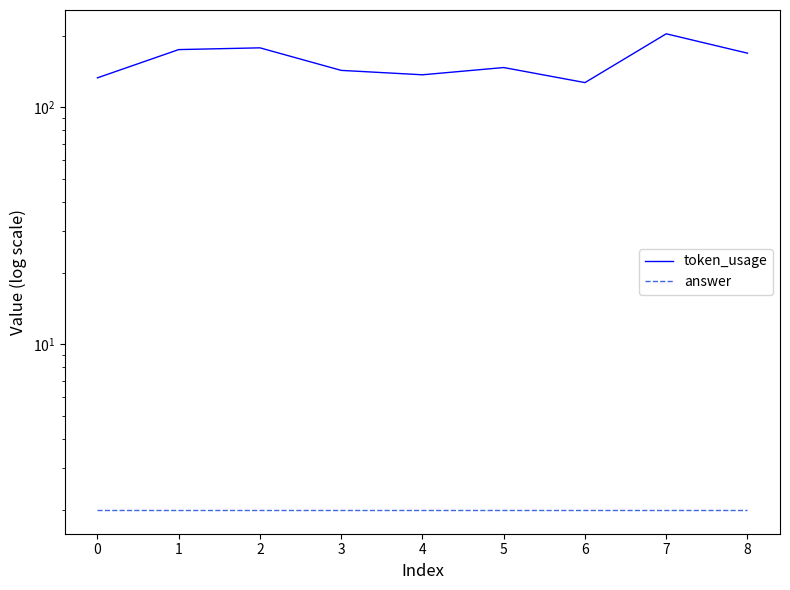

What is the maximum value shown in the chart?

204